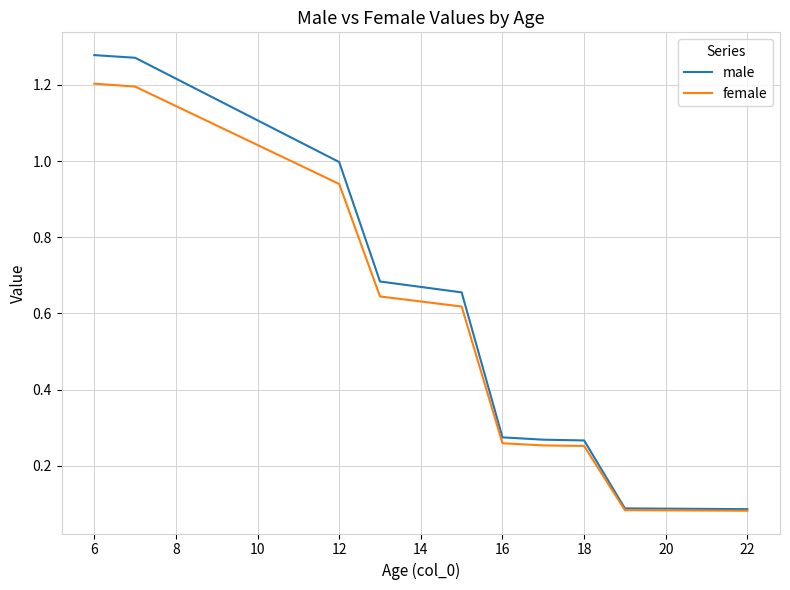

Does the chart have visible grid lines?

Yes